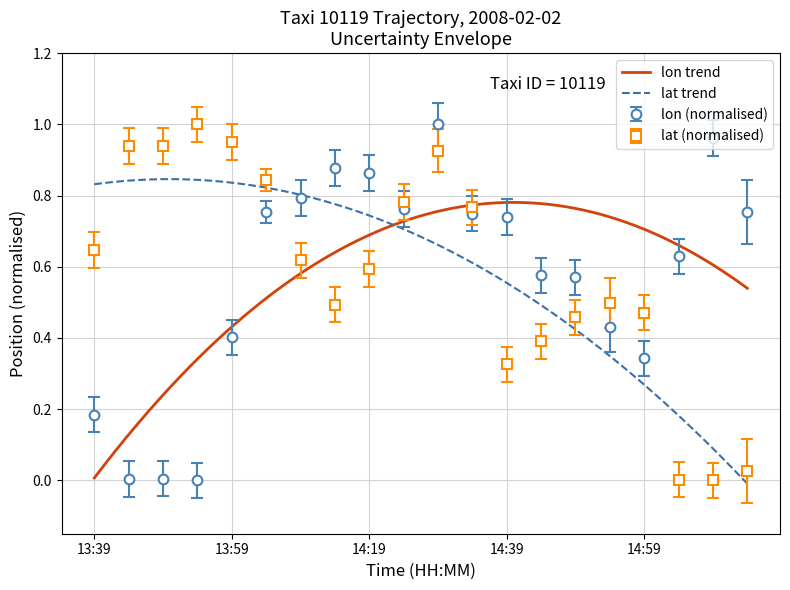

At which category is the sum across all series the highest?

14:29